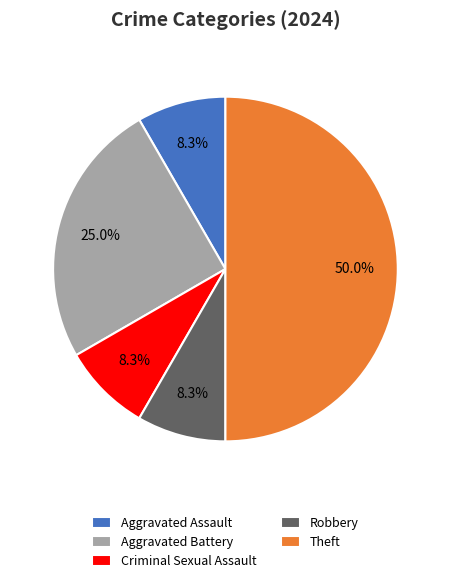

Does Criminal Sexual Assault represent more than half of the total?

No